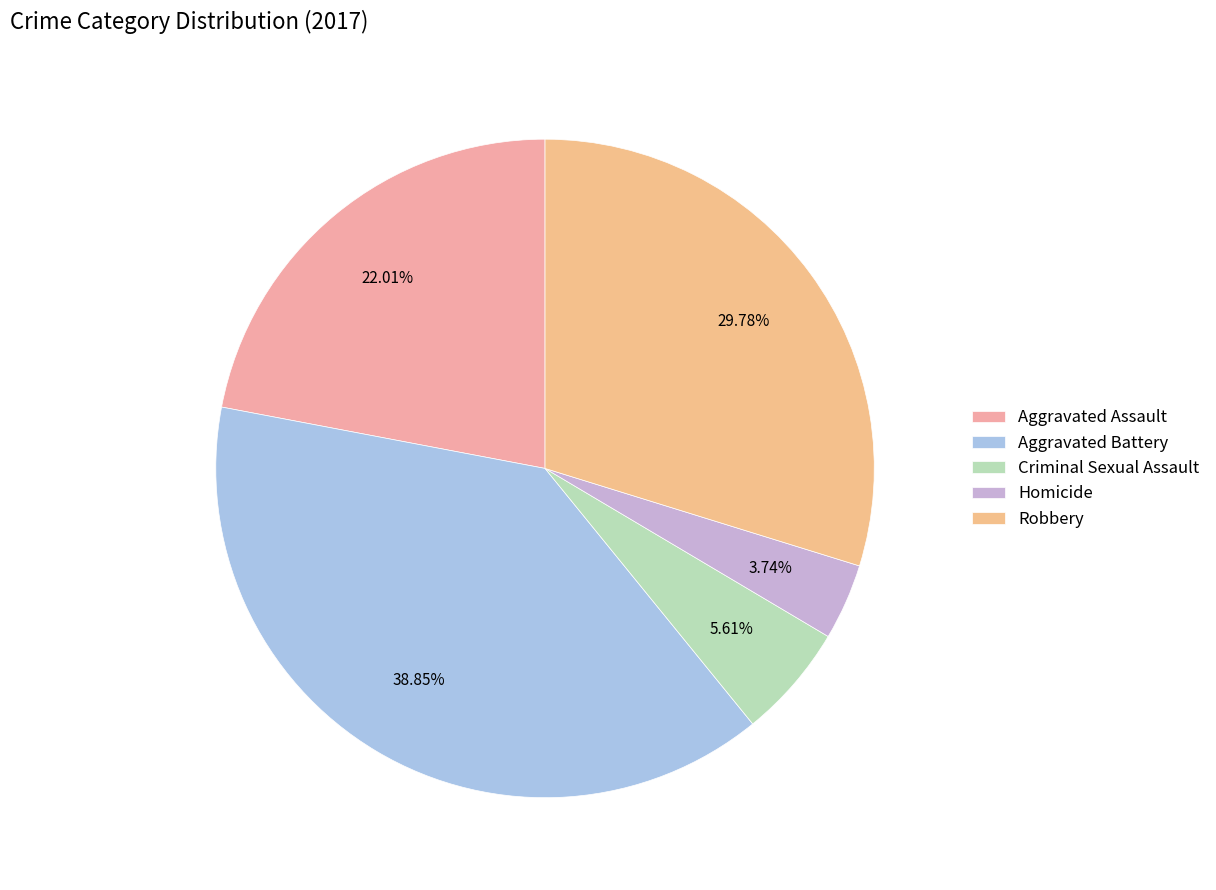

How many slices are in this pie chart?

5